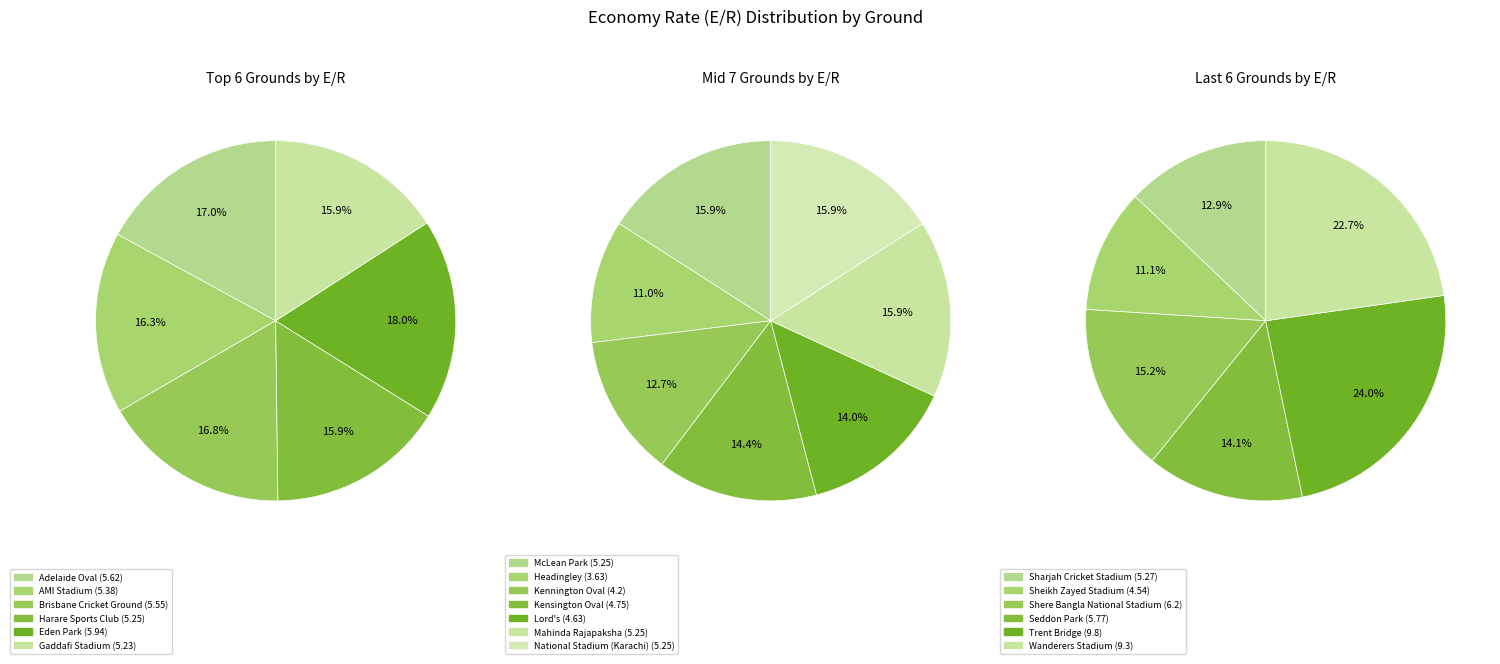

Which slice is the smallest?

Headingley